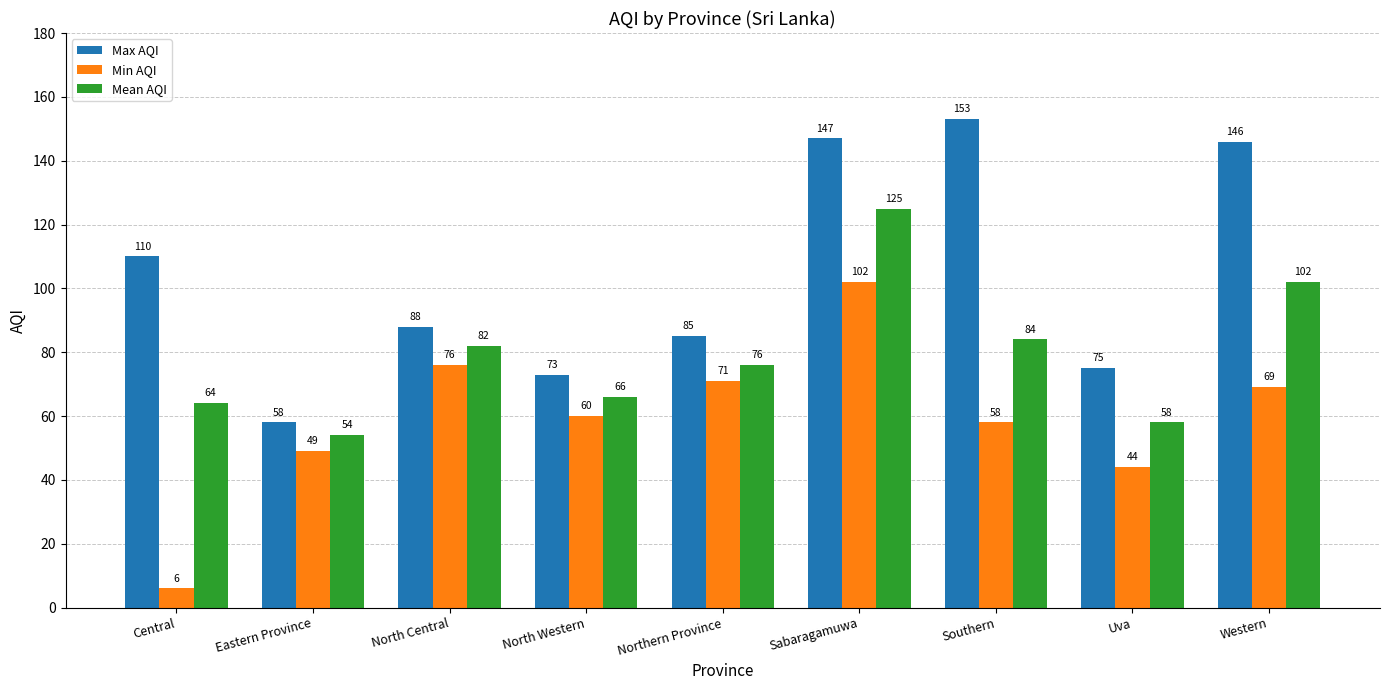

Is the value of Mean AQI at Eastern Province greater than the value of Max AQI at Uva?

No